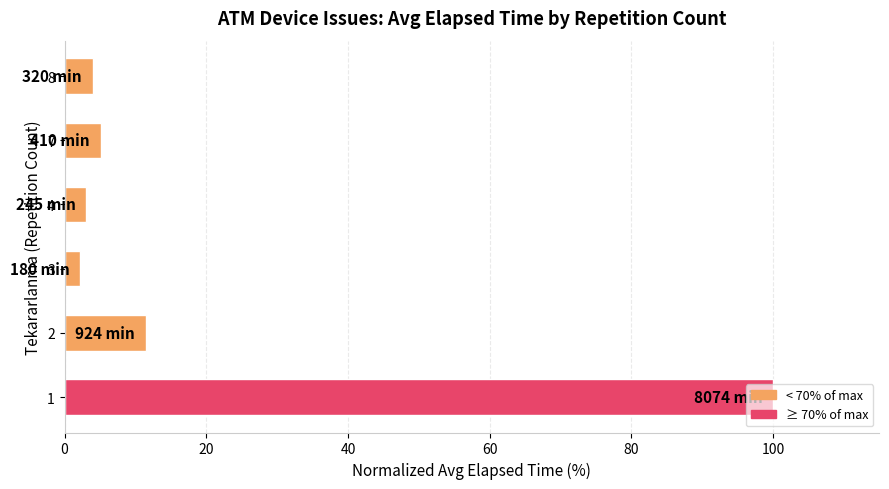

What is the greatest value displayed?

100.0